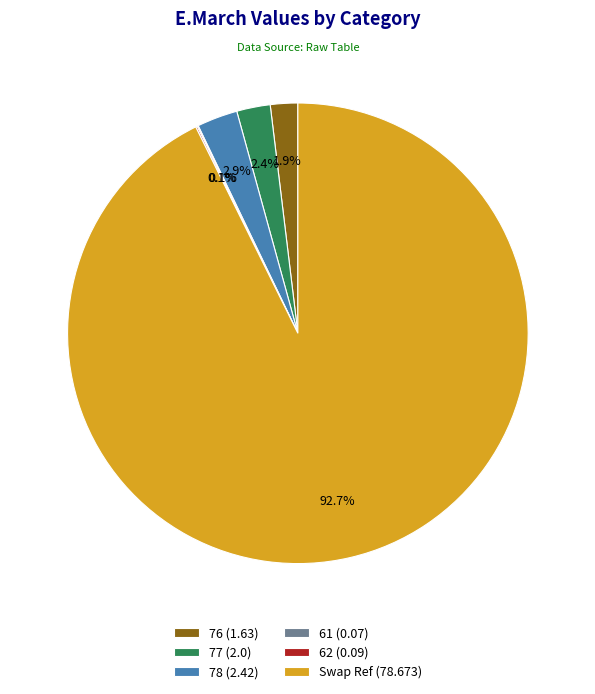

Does Swap Ref (78.673) account for over 50% of the chart?

Yes